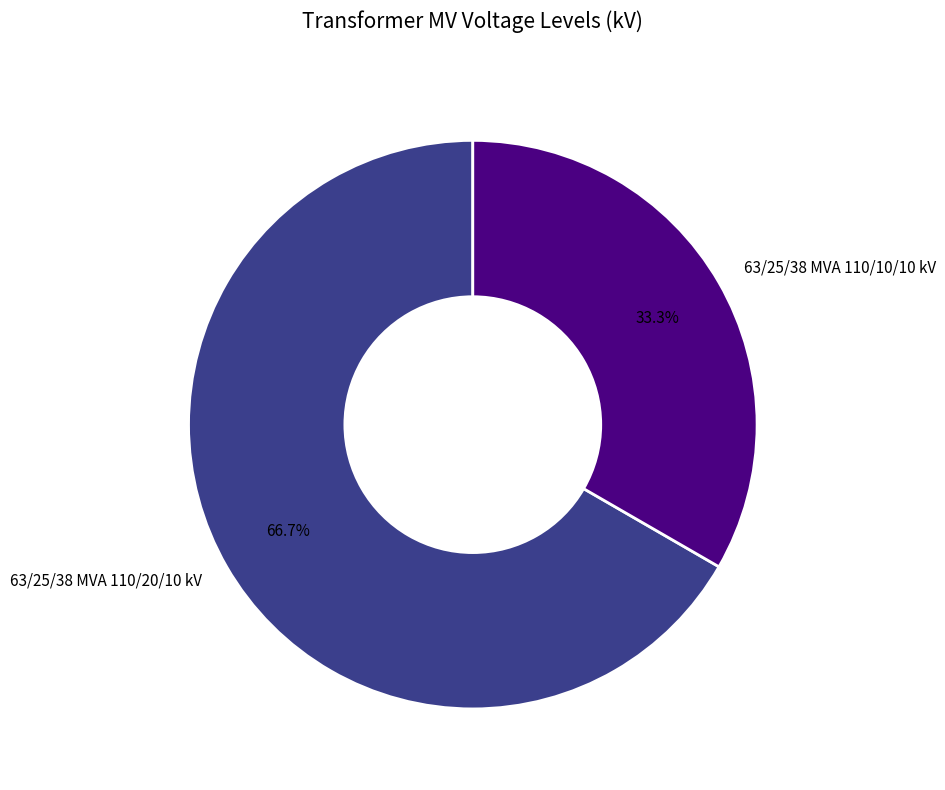

To the nearest percent, what portion does 63/25/38 MVA 110/10/10 kV represent?

33%